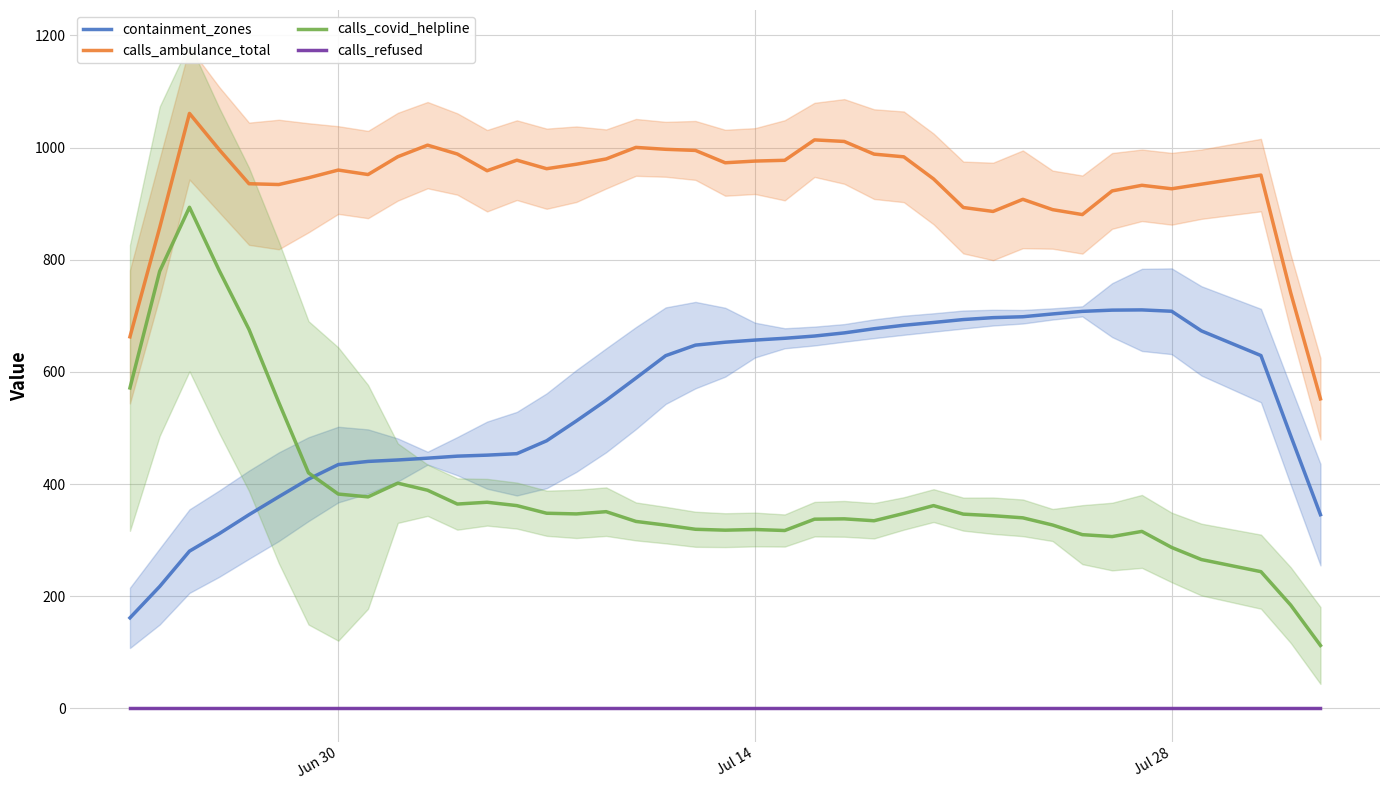

What is the lowest value of the calls_covid_helpline series?

112.2